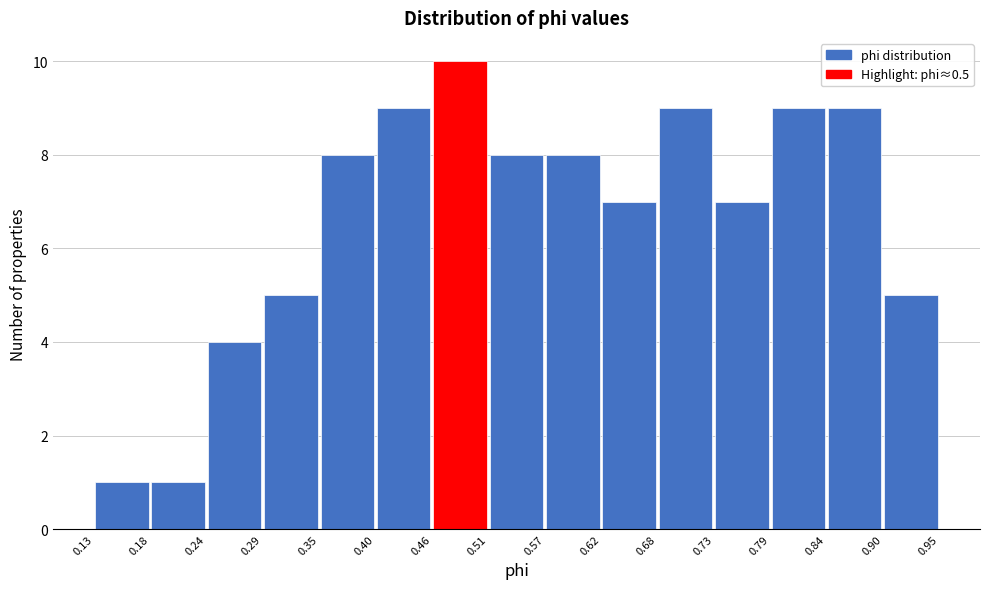

Reading left to right, transcribe this chart: for each bar, give the range it covers on the x-axis and its height. The values are not printed on the chart, so give them approximately, as read against the axis.

0.13 to 0.18: 1
0.18 to 0.24: 1
0.24 to 0.29: 4
0.29 to 0.35: 5
0.35 to 0.40: 8
0.40 to 0.46: 9
0.46 to 0.51: 10
0.51 to 0.57: 8
0.57 to 0.62: 8
0.62 to 0.68: 7
0.68 to 0.73: 9
0.73 to 0.79: 7
0.79 to 0.84: 9
0.84 to 0.90: 9
0.90 to 0.95: 5